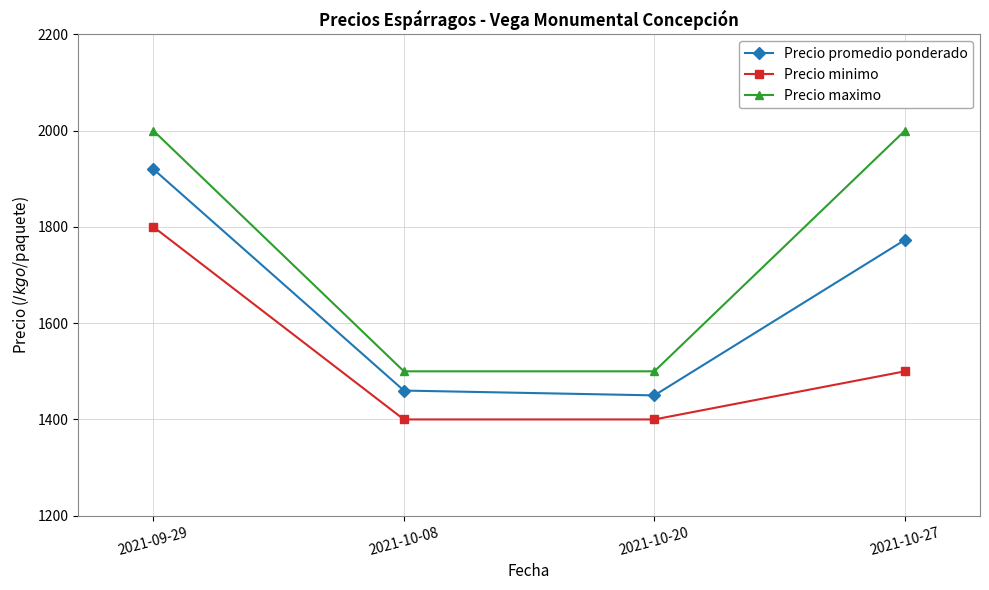

What is the greatest value displayed?

2000